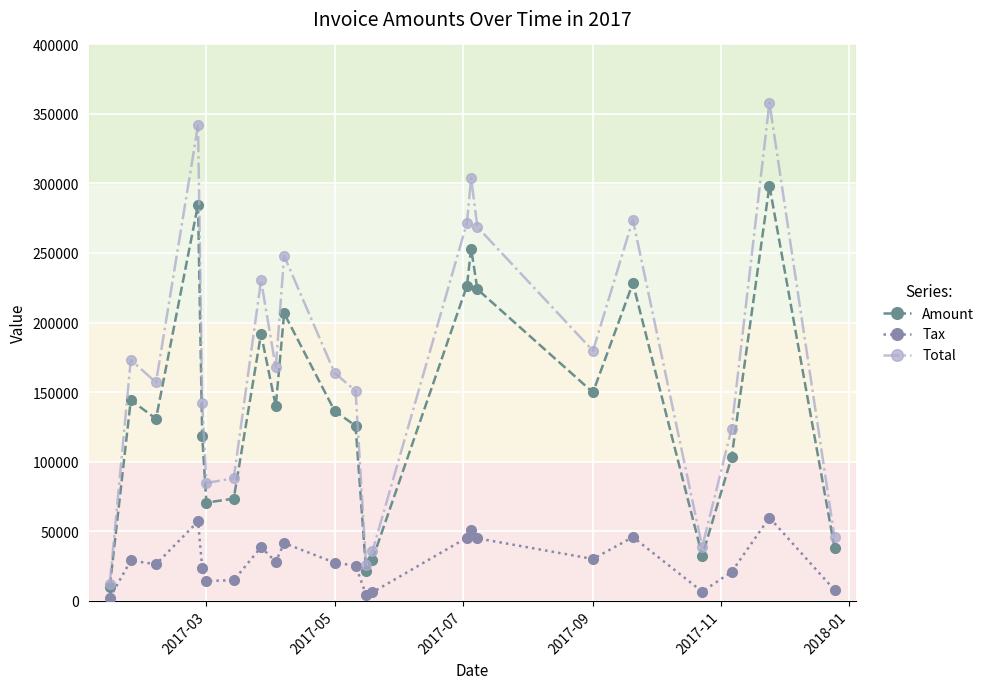

True or false: Tax has more than 2 points higher than both neighbors.

True